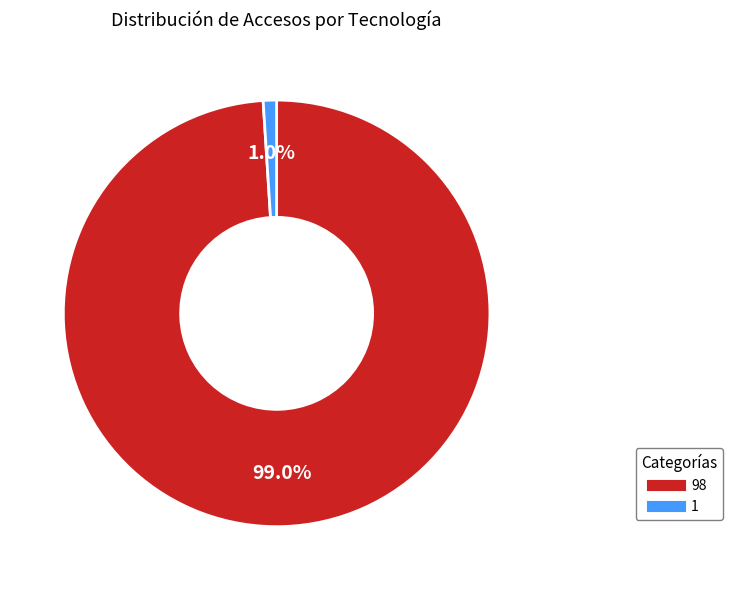

What percentage is NOT represented by 1?

99.0%